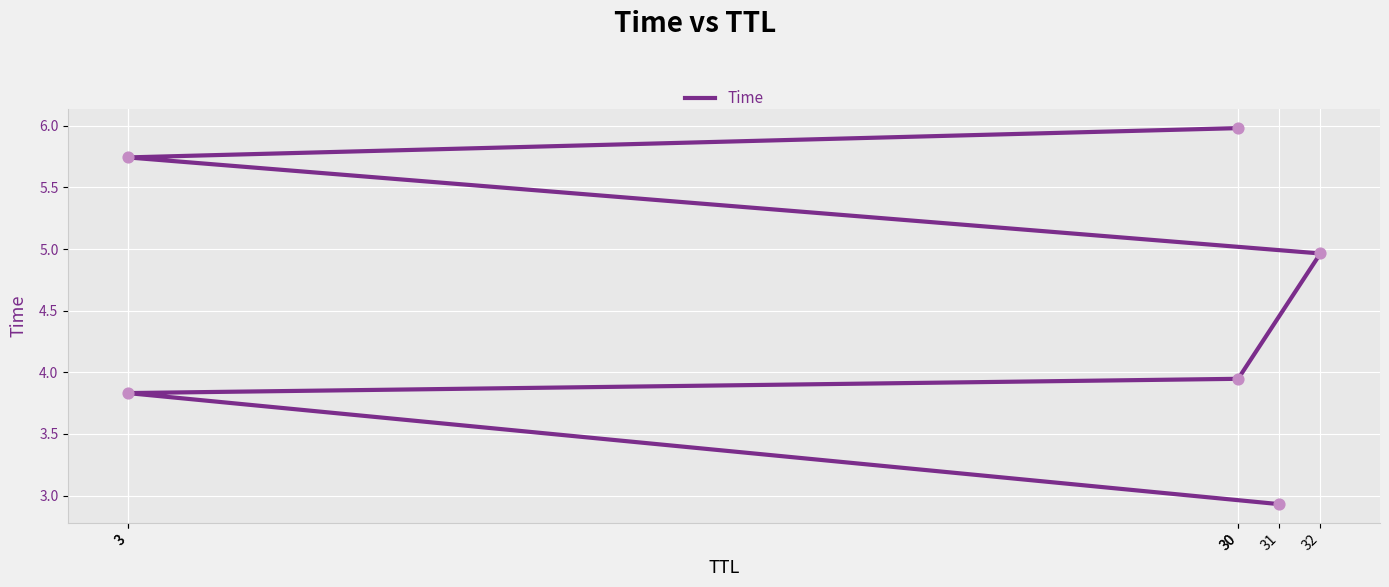

Between 32 and 30, which is larger?

32